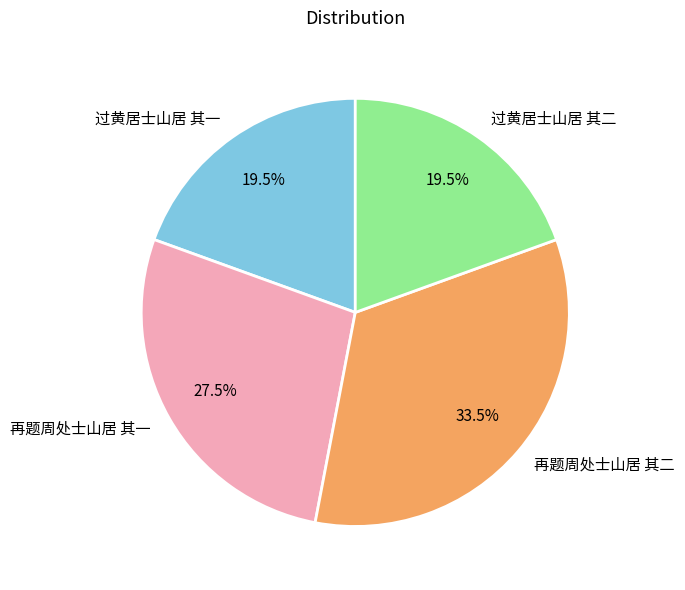

Is there a majority slice in this chart?

No